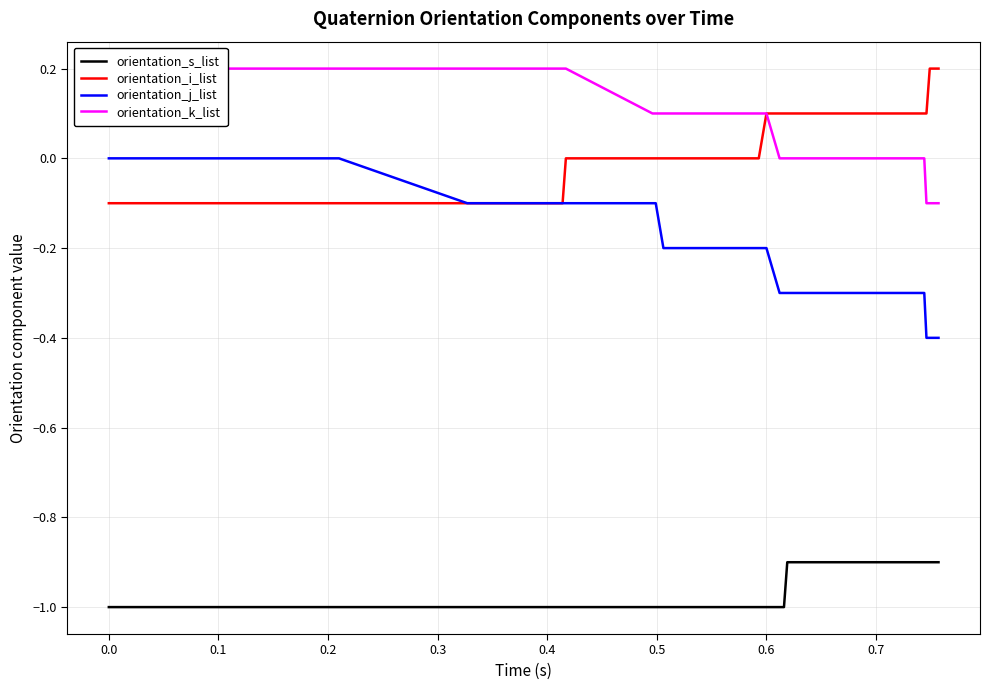

Reading left to right, extract all data points from this chart.

orientation_s_list: -1.0	-1.0	-1.0	-1.0	-1.0	-1.0	-1.0	-1.0	-1.0	-1.0	-1.0	-1.0	-1.0	-1.0	-1.0	-1.0	-1.0	-1.0	-1.0	-1.0	-1.0	-1.0	-1.0	-1.0	-1.0	-1.0	-1.0	-1.0	-1.0	-1.0	-1.0	-1.0	-1.0	-1.0	-0.9	-0.9	-0.9	-0.9	-0.9	-0.9
orientation_i_list: -0.1	-0.1	-0.1	-0.1	-0.1	-0.1	-0.1	-0.1	-0.1	-0.1	-0.1	-0.1	-0.1	-0.1	-0.1	-0.1	-0.1	-0.1	-0.1	-0.1	-0.1	-0.1	-0.1	-0.1	-0.0	-0.0	-0.0	-0.0	0.0	0.0	0.0	0.1	0.1	0.1	0.1	0.1	0.1	0.2	0.2	0.2
orientation_j_list: -0.0	-0.0	-0.0	-0.0	-0.0	-0.0	-0.0	-0.0	-0.0	-0.0	-0.0	-0.0	-0.0	-0.0	-0.0	-0.1	-0.1	-0.1	-0.1	-0.1	-0.1	-0.1	-0.1	-0.1	-0.1	-0.1	-0.1	-0.2	-0.2	-0.2	-0.2	-0.2	-0.3	-0.3	-0.3	-0.3	-0.4	-0.4	-0.4	-0.4
orientation_k_list: 0.2	0.2	0.2	0.2	0.2	0.2	0.2	0.2	0.2	0.2	0.2	0.2	0.2	0.2	0.2	0.2	0.2	0.2	0.2	0.2	0.2	0.2	0.2	0.2	0.2	0.1	0.1	0.1	0.1	0.1	0.1	0.1	0.0	0.0	-0.0	-0.0	-0.1	-0.1	-0.1	-0.1